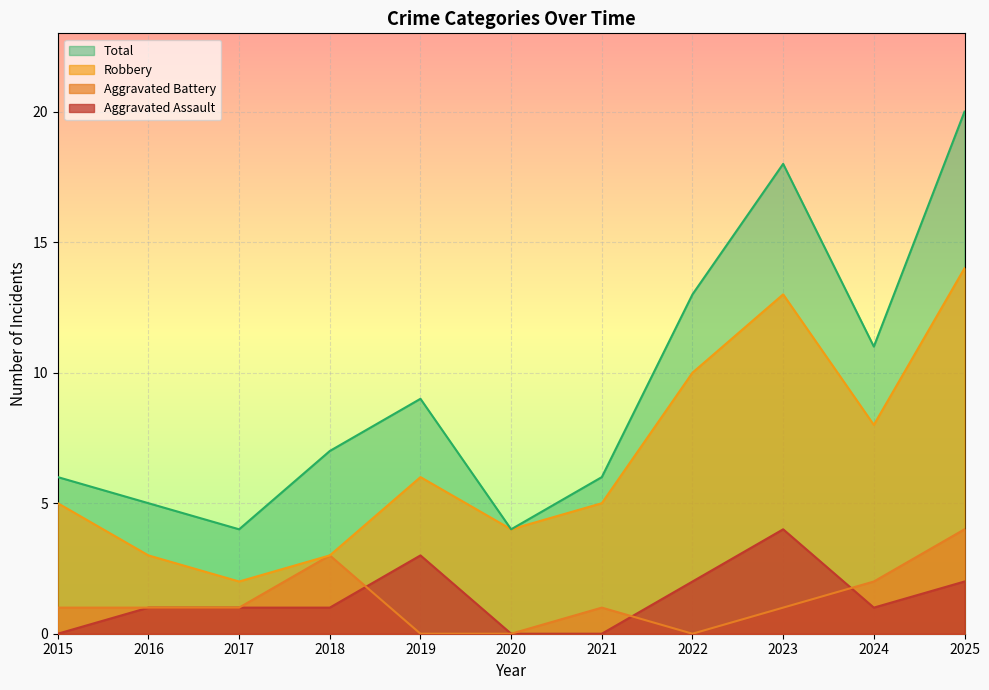

What is the maximum value shown in the chart?

20